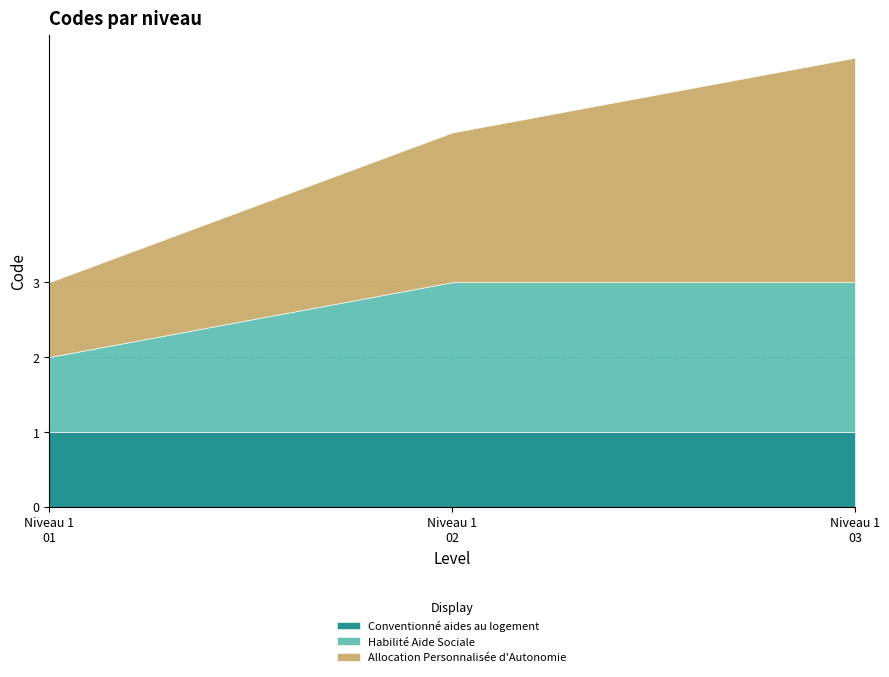

At how many categories does at least one series exceed 1?

2